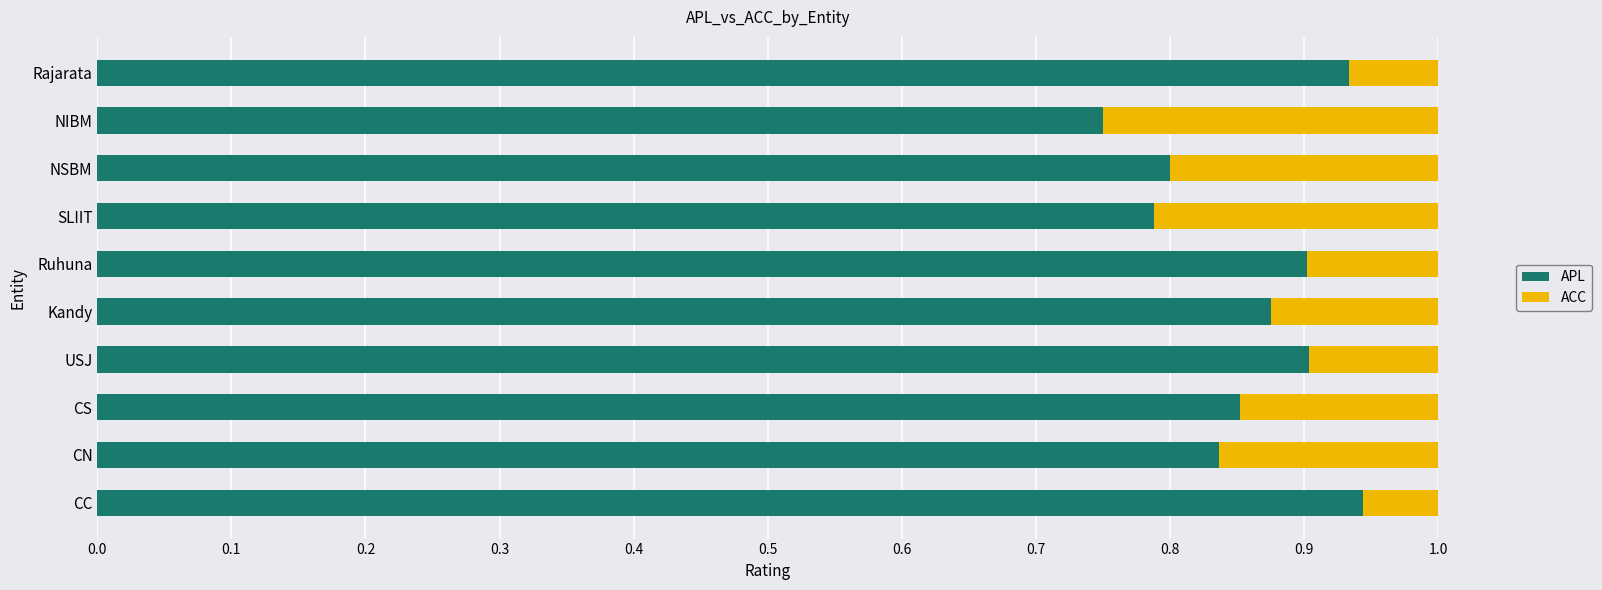

At which label does APL reach its minimum?

NIBM